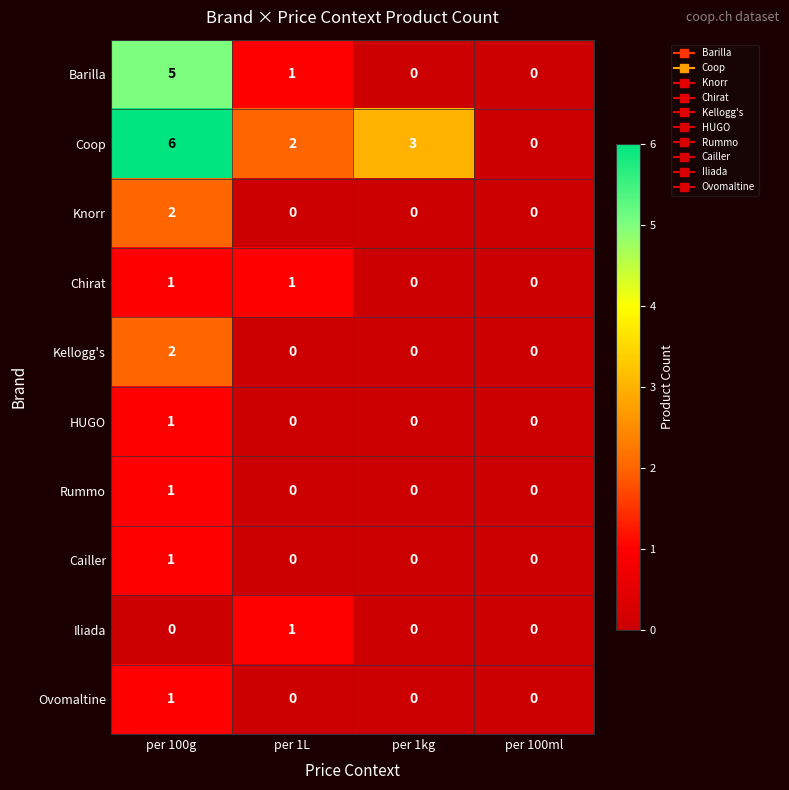

Between per 100g and per 1kg, which series saw the biggest shift?

Barilla